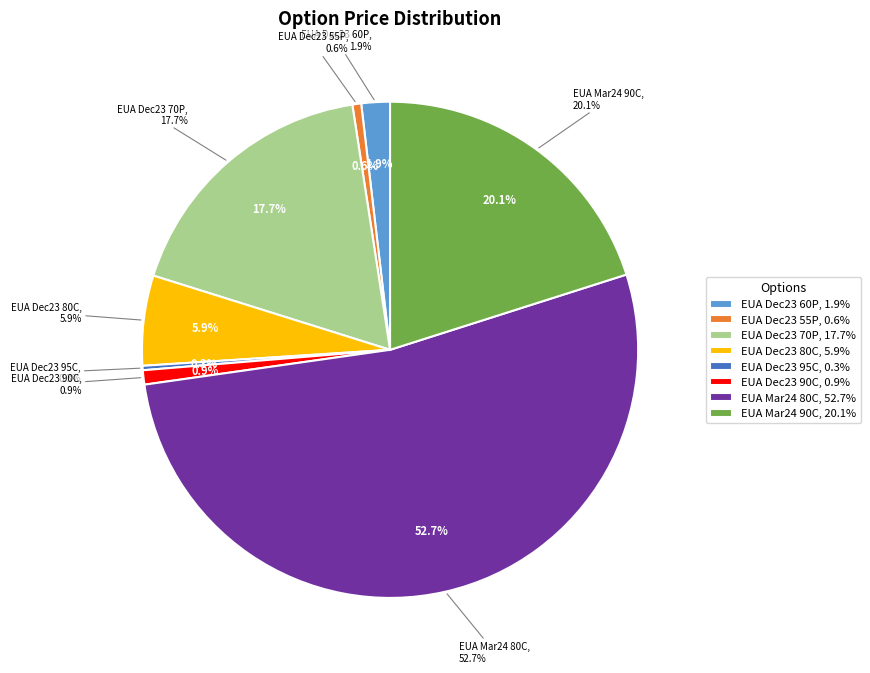

Rank the categories by value from lowest to highest.

EUA Dec23 95C, EUA Dec23 55P, EUA Dec23 90C, EUA Dec23 60P, EUA Dec23 80C, EUA Dec23 70P, EUA Mar24 90C, EUA Mar24 80C